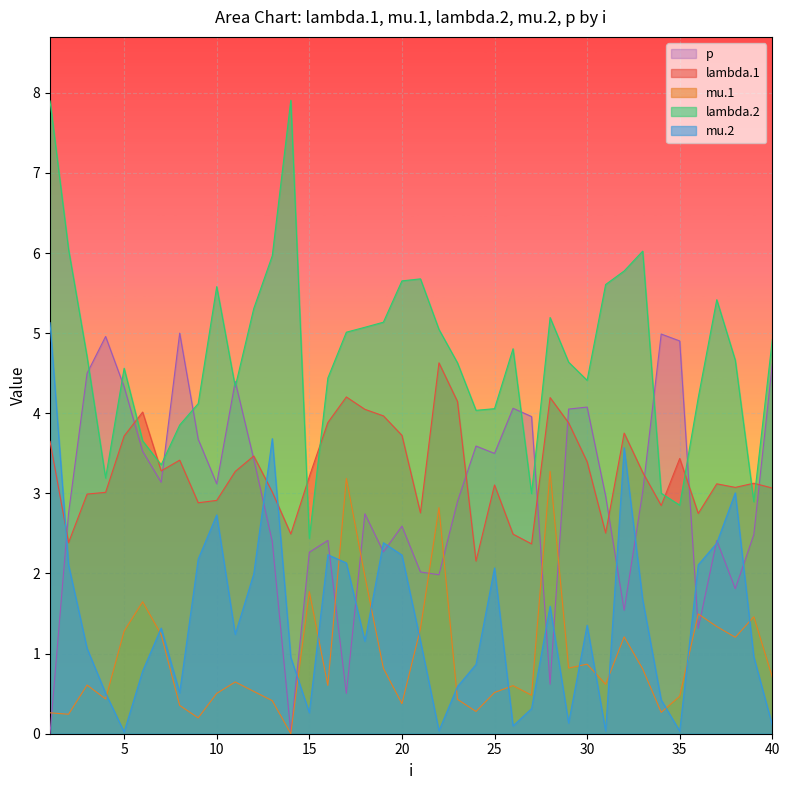

How many interior local valleys does the mu.2 series have?

10